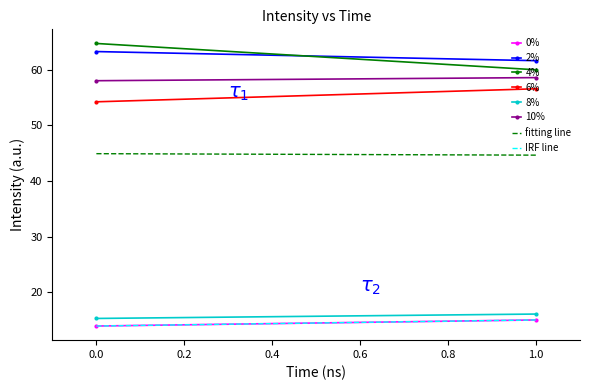

What is the total value across all series at 0?

269.5